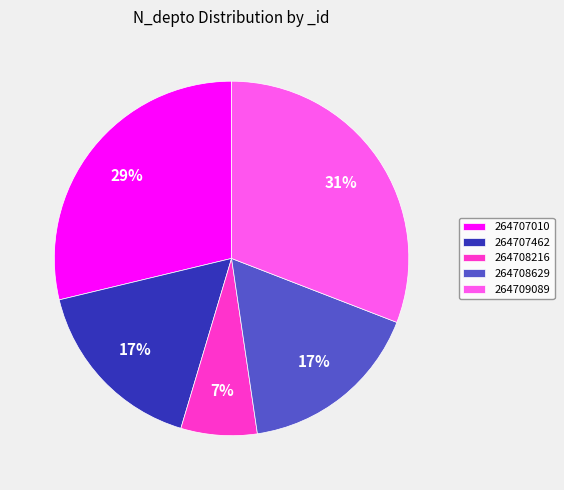

Does any single category account for the majority?

No